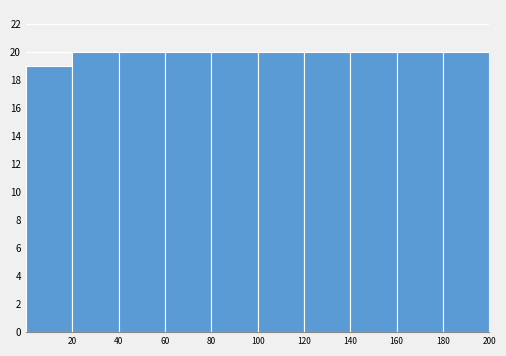

How tall is the bar that spans 80 to 100 on the x-axis? The values are not printed on the chart, so give them approximately, as read against the axis.

20